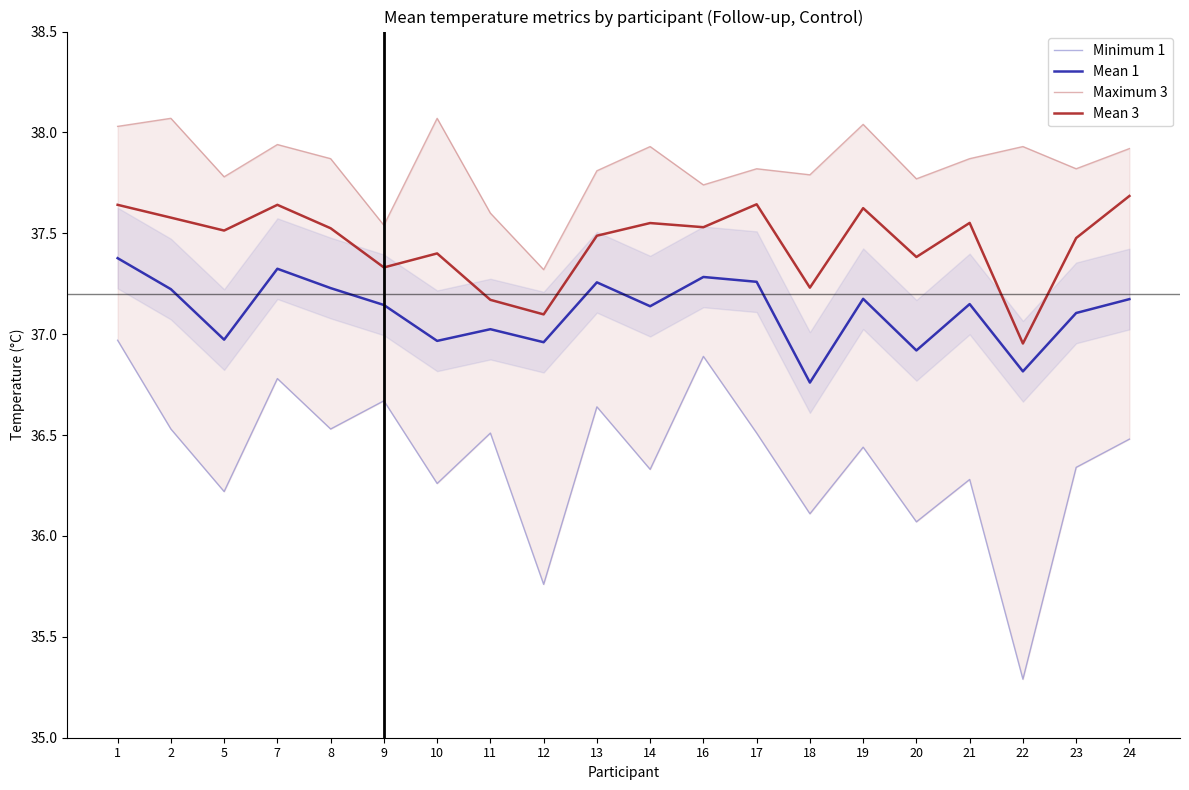

In Minimum 1, how many points are higher than both neighbors (excluding endpoints)?

7